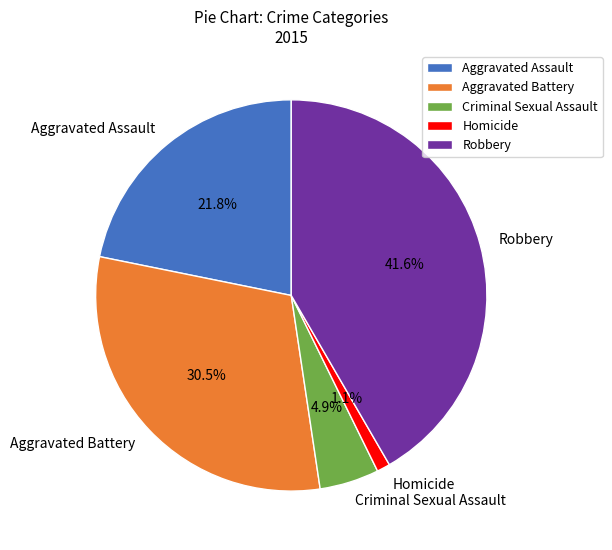

Do Aggravated Assault and Robbery together represent more than half of the pie?

Yes